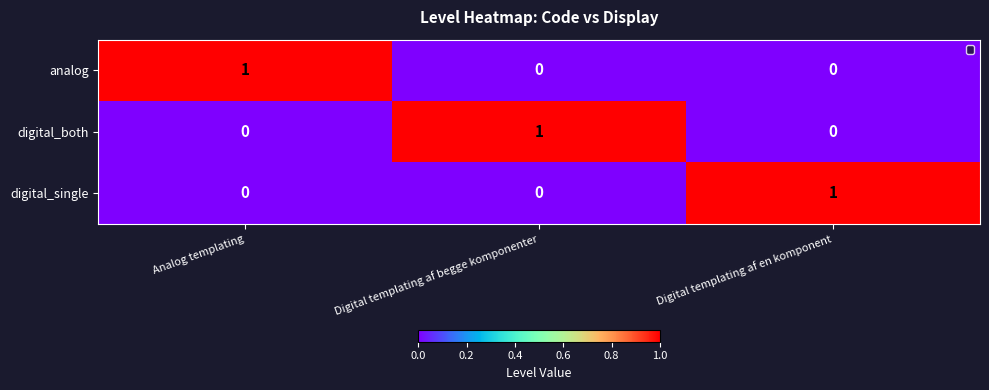

Which category has the highest value in the digital_single series?

Digital templating af en komponent